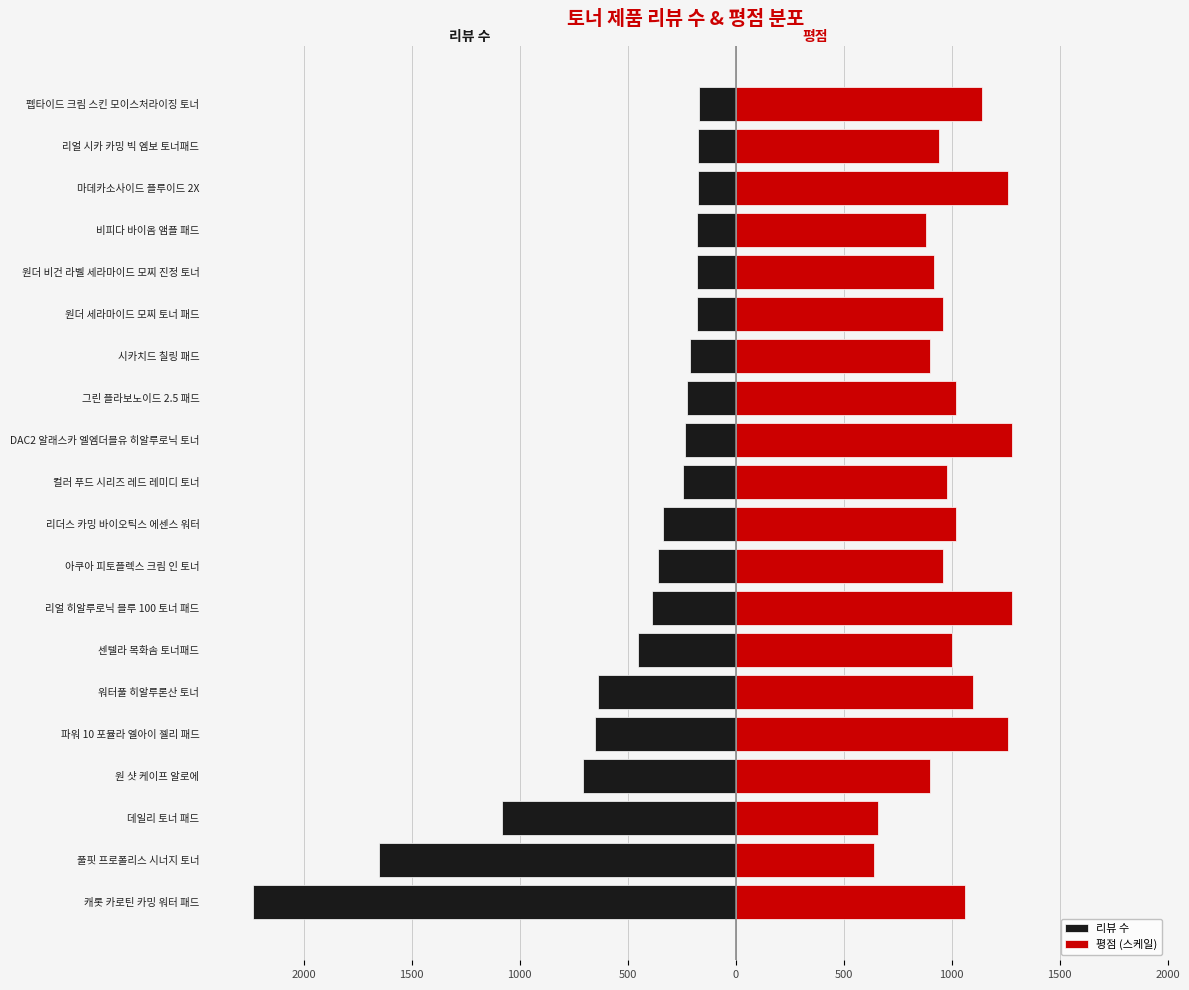

Where does the 리뷰 수 series first go above -244?

DAC2 알래스카 엘엠더블유 히알루로닉 토너